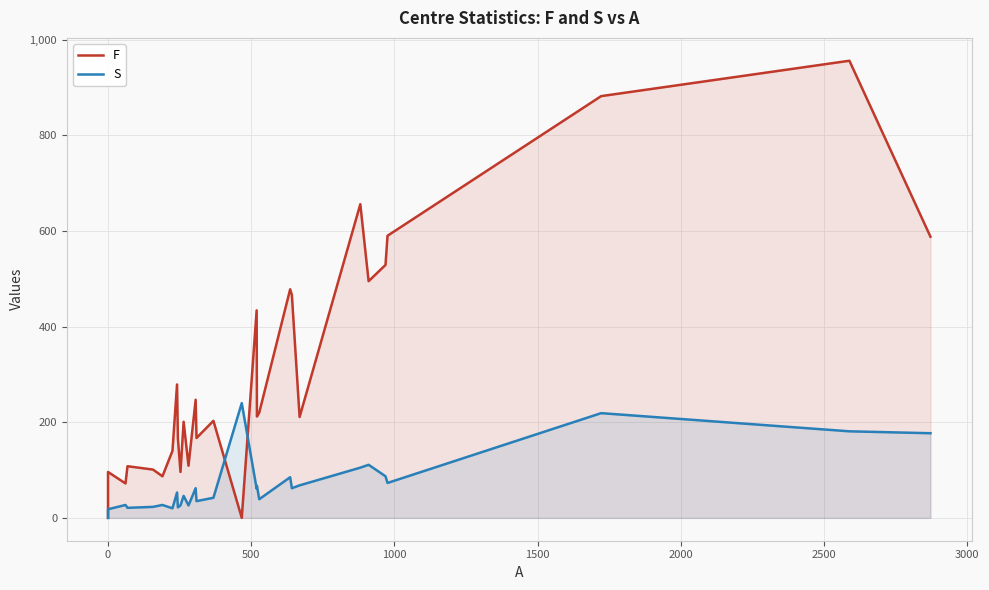

How many data points in F are less than 211?

14